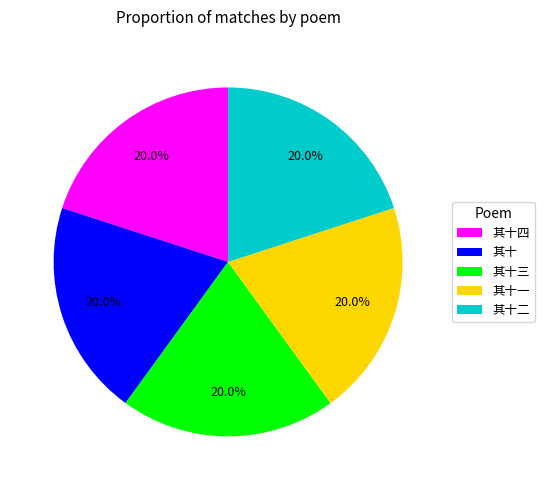

What is the ratio of the value at 其十二 to the value at 其十?

1.0